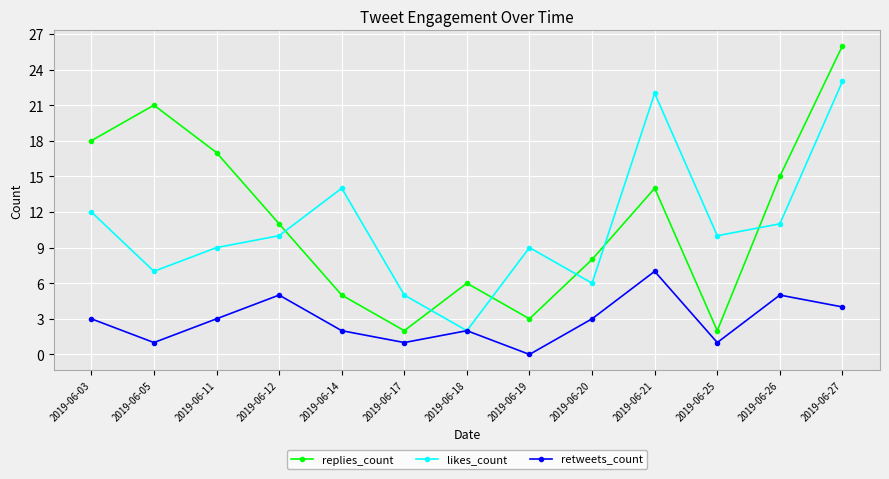

What is the sum of all replies_count values?

148